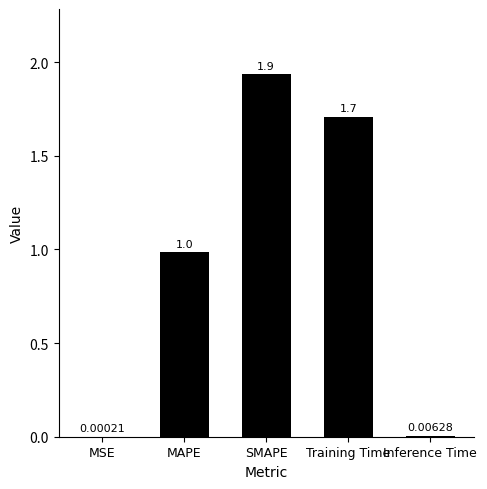

Which label corresponds to the largest value in the chart?

SMAPE